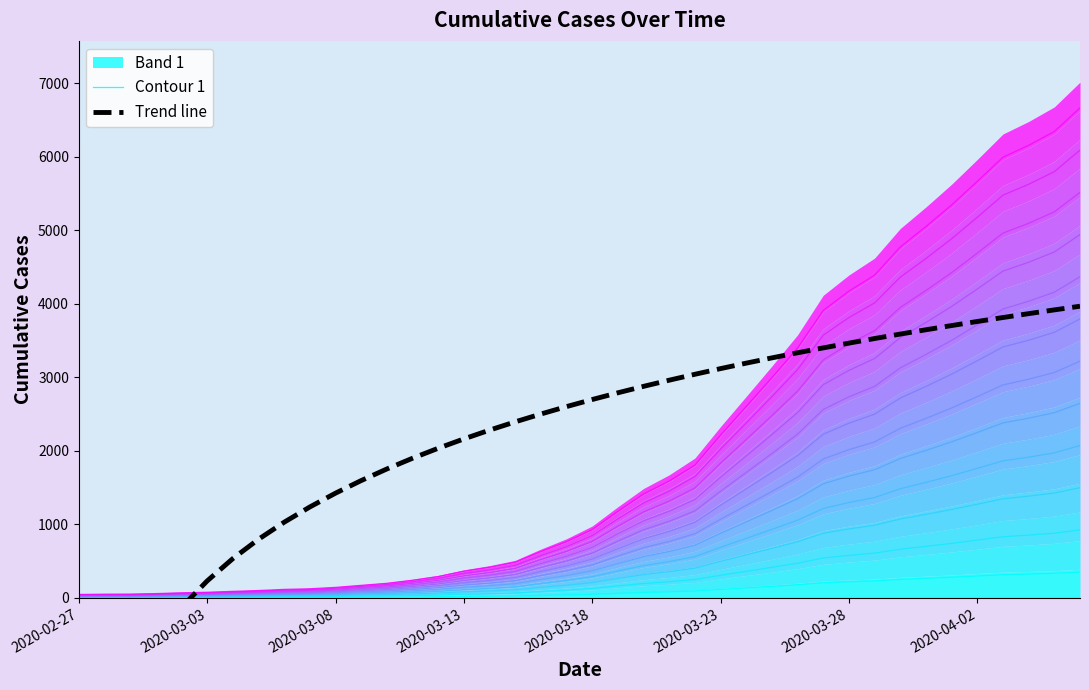

What position from the left is 26?

27